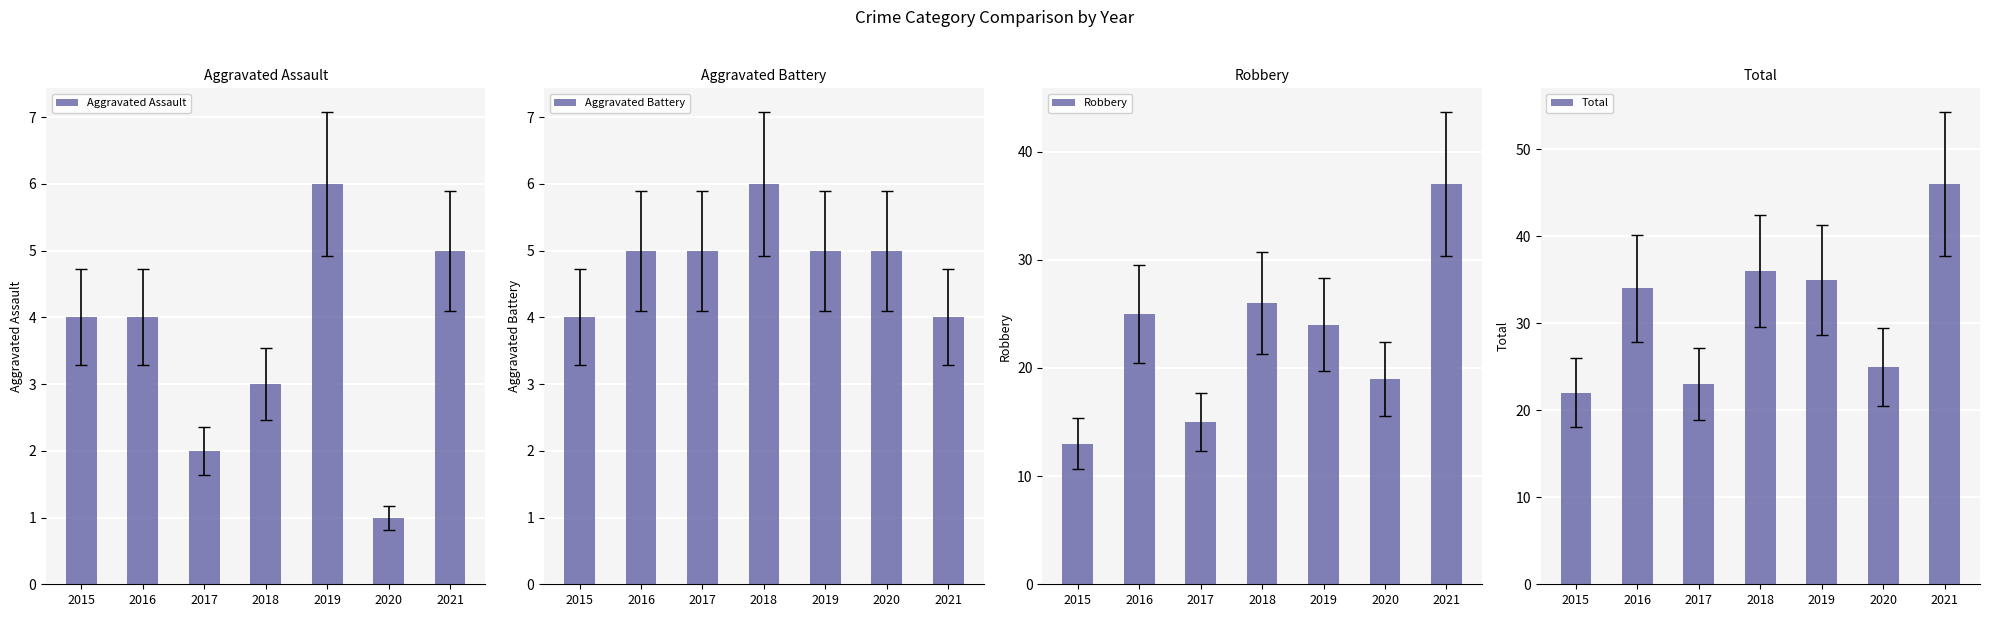

What are all the series names shown in the legend?

Aggravated Assault, Aggravated Battery, Robbery, Total